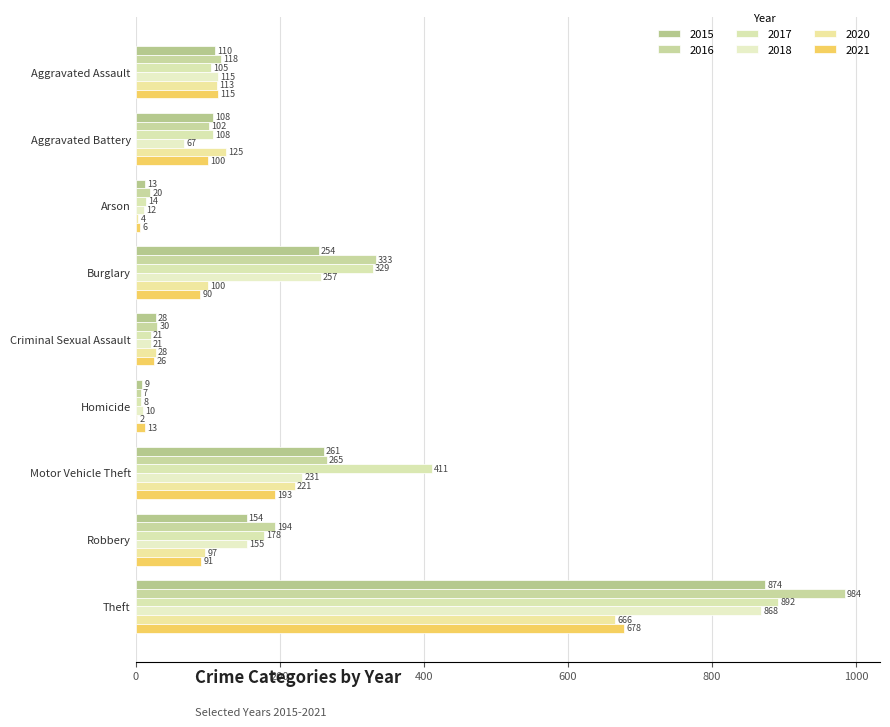

What are all the series names shown in the legend?

2015, 2016, 2017, 2018, 2020, 2021